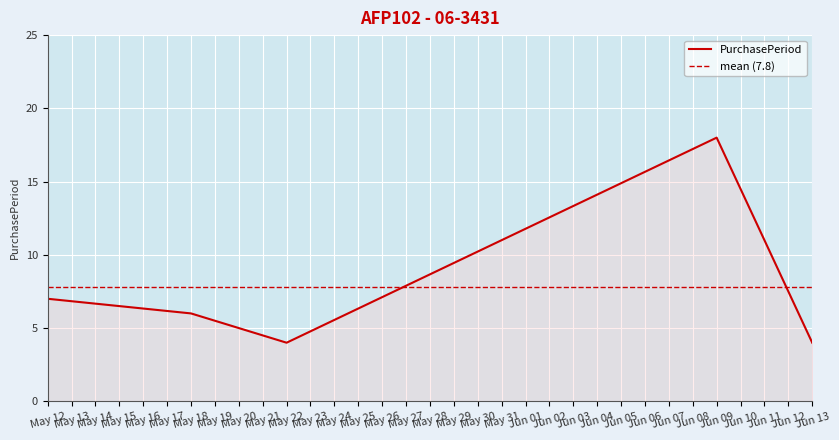

What is the highest value of the PurchasePeriod series?

18